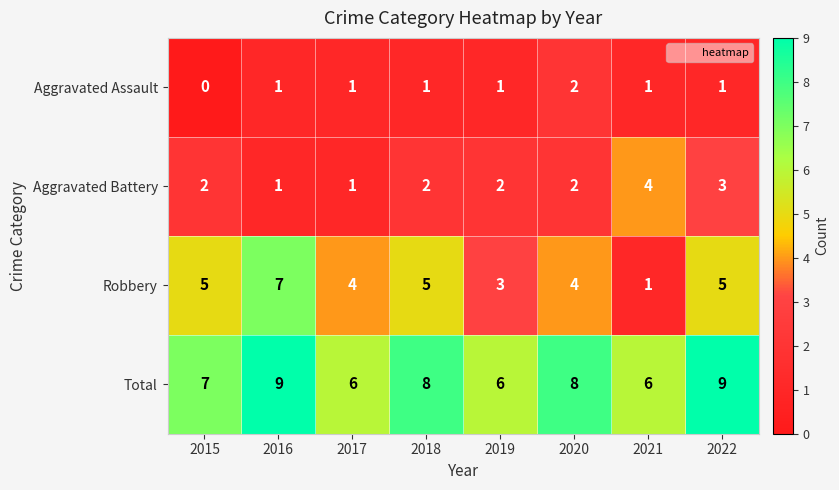

What is the sum of the Aggravated Battery values at 2017 and 2021?

5